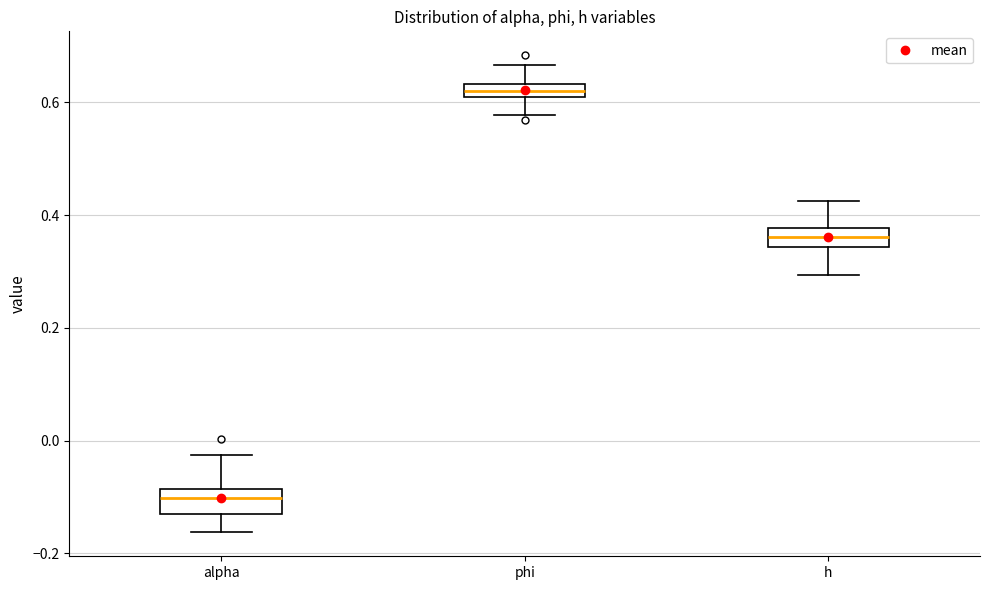

Where does the median line of the box for phi sit on the y-axis? The values are not printed on the chart, so give them approximately, as read against the axis.

0.62